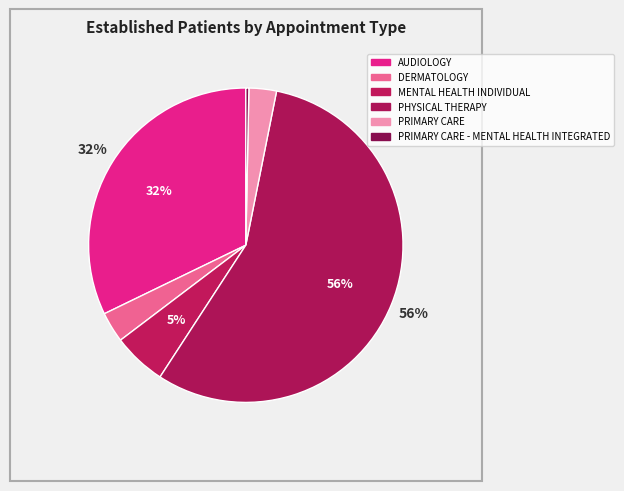

Which category accounts for the majority?

PHYSICAL THERAPY